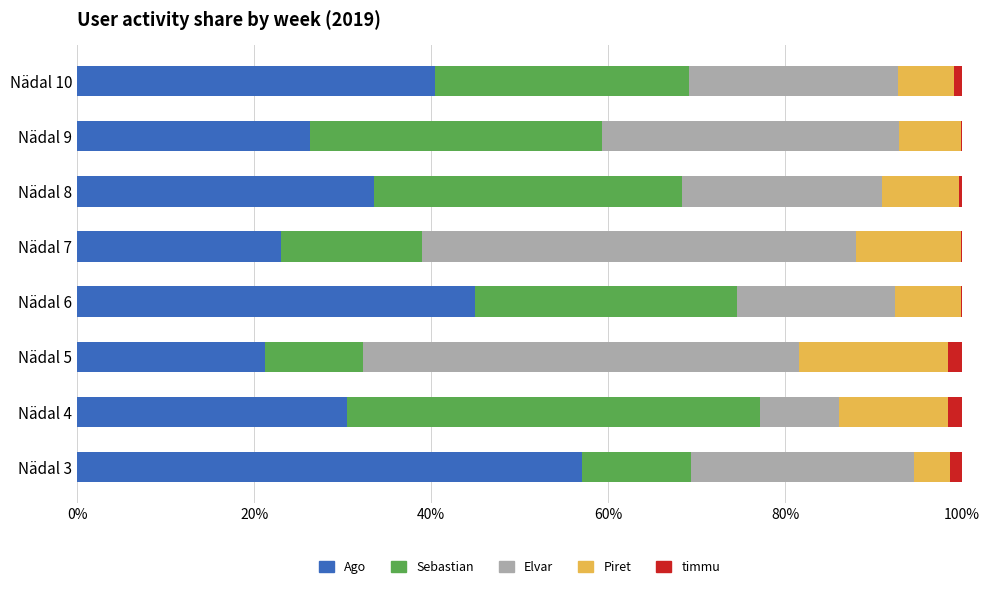

The Ago series shows 40.4 at Nädal 10. True or false?

True